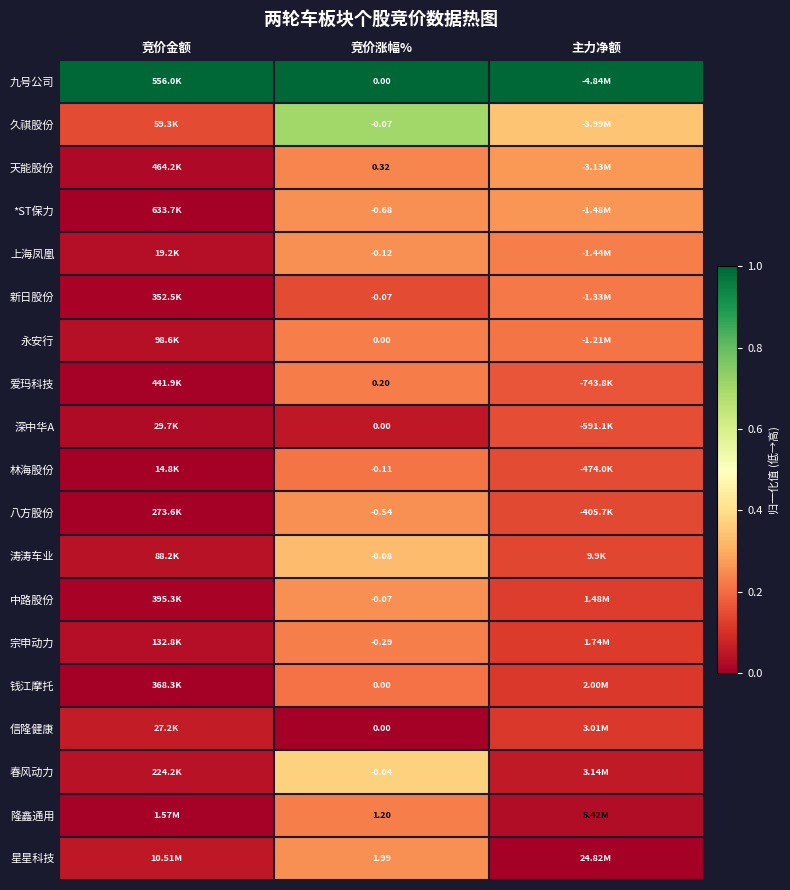

At how many categories does at least one series exceed 0?

3